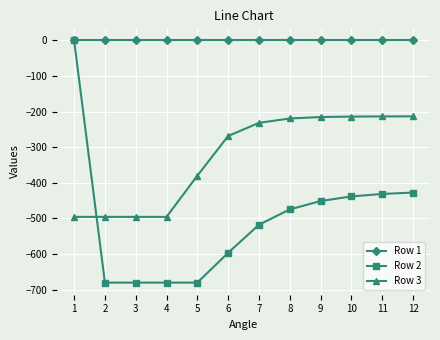

True or false: Row 3 has a value of -659.3 at 1.

False